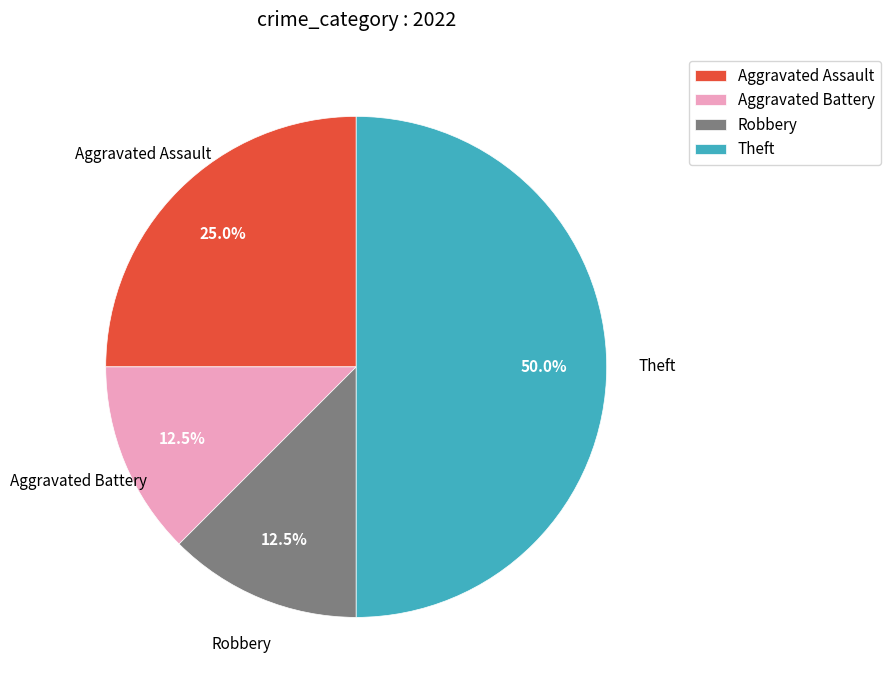

To the nearest percent, what portion does Theft represent?

50%